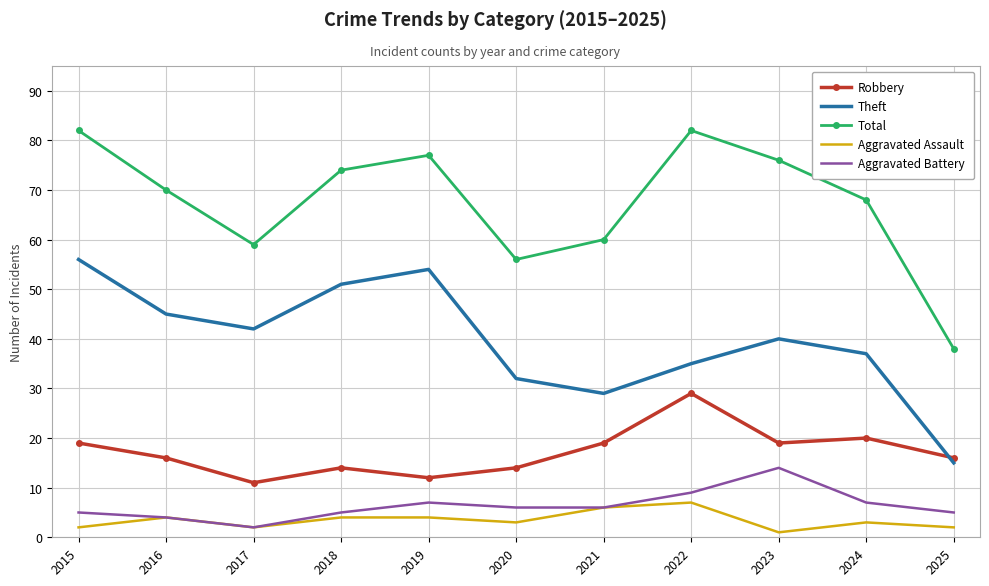

The Aggravated Assault series shows 2 at 2015. True or false?

True